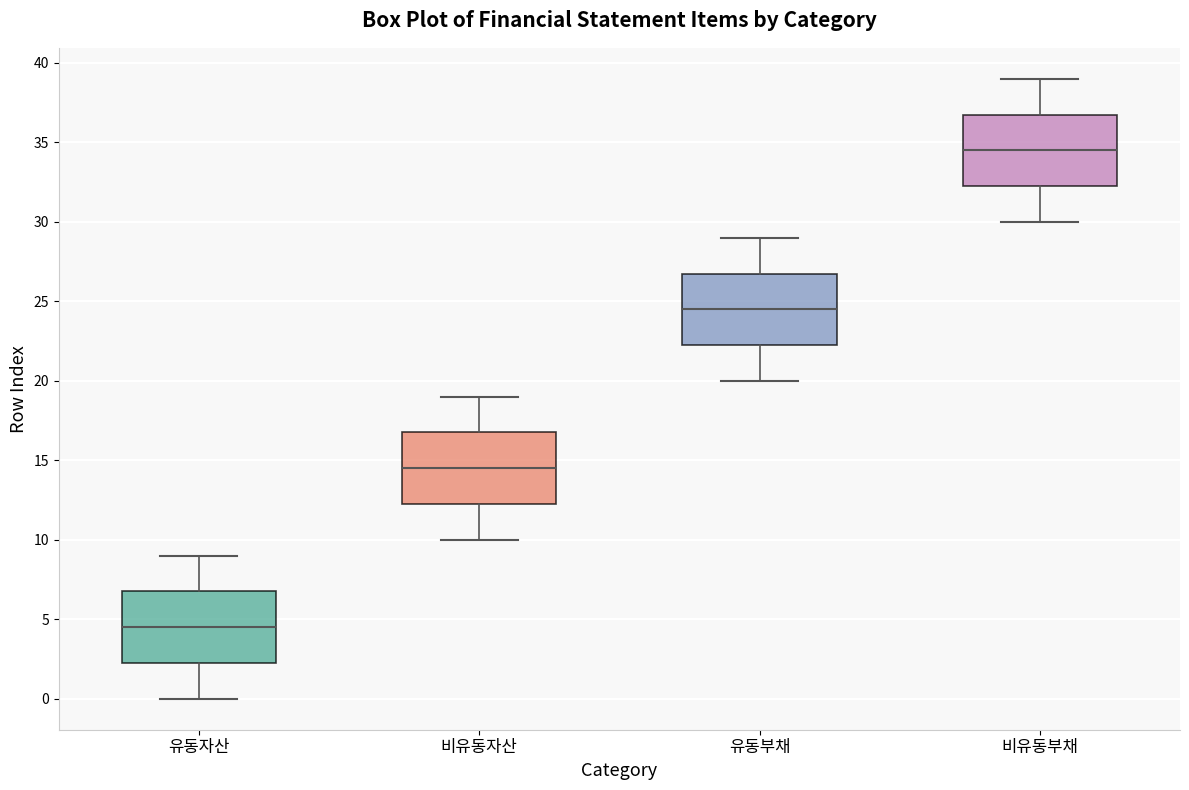

Reading left to right, transcribe this box plot: for each box, give where its median line is, the range the box spans, and where its two whiskers end, as read against the y-axis. The values are not printed on the chart, so give them approximately, as read against the axis.

유동자산: median 4.5, box 2.5 to 7.0, whiskers 0.0 to 9.0
비유동자산: median 14.5, box 12.5 to 17.0, whiskers 10.0 to 19.0
유동부채: median 24.5, box 22.5 to 27.0, whiskers 20.0 to 29.0
비유동부채: median 34.5, box 32.5 to 37.0, whiskers 30.0 to 39.0